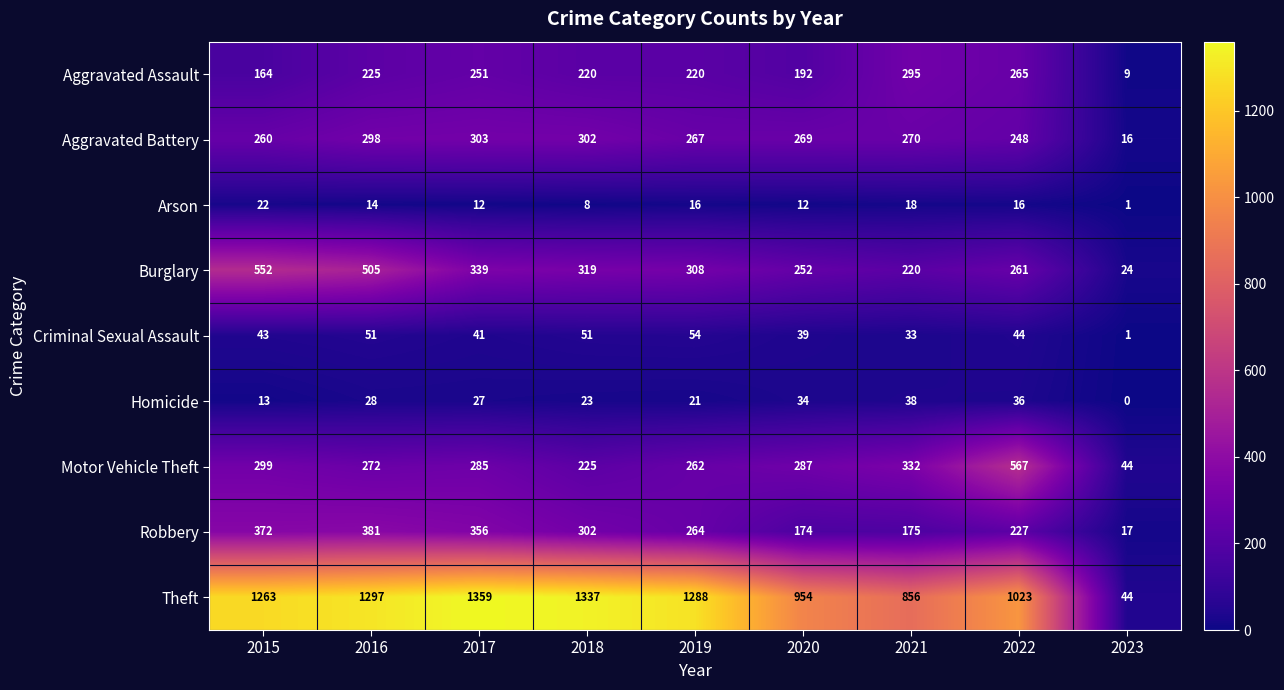

At how many categories does at least one series exceed 806?

8